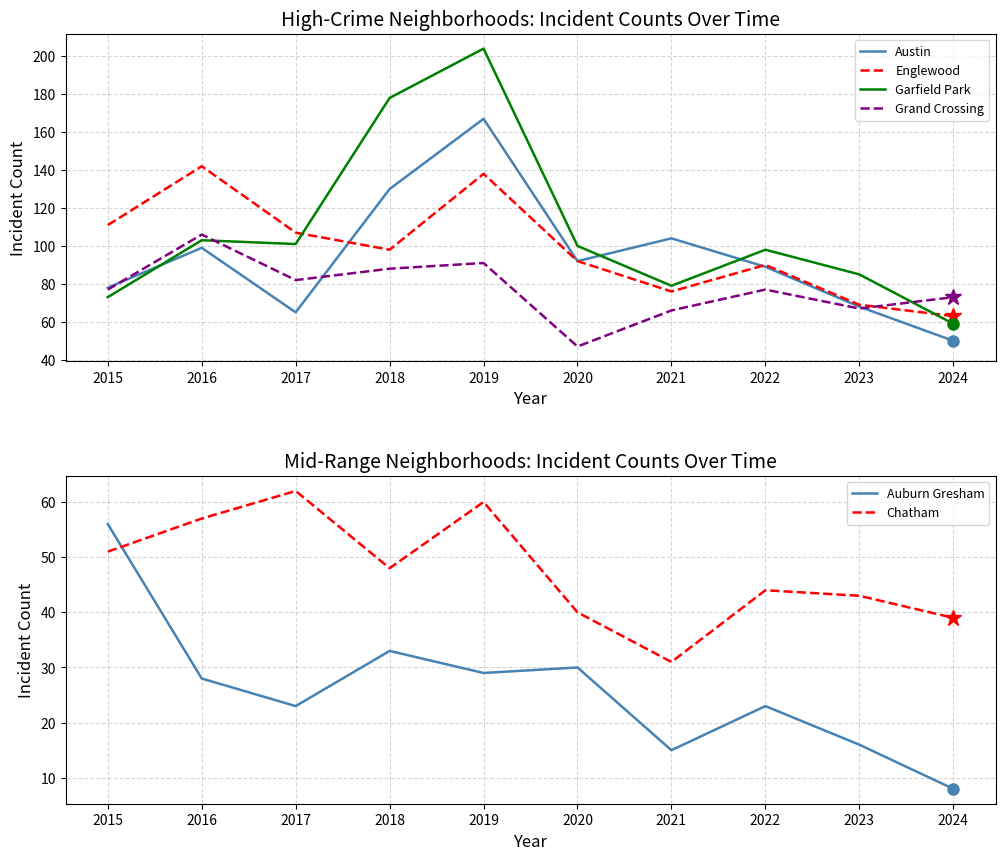

Rank the series by their maximum value, from lowest to highest.

Auburn Gresham, Chatham, Grand Crossing, Englewood, Austin, Garfield Park